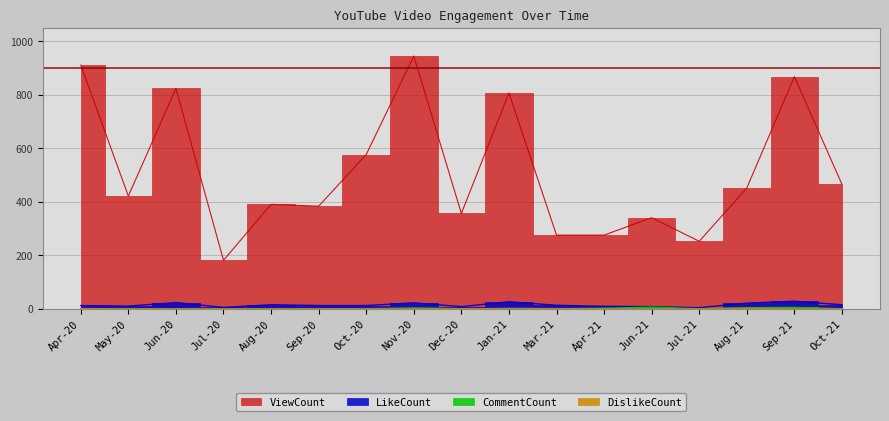

What is the difference between the second highest and second lowest values in the ViewCount series?

658